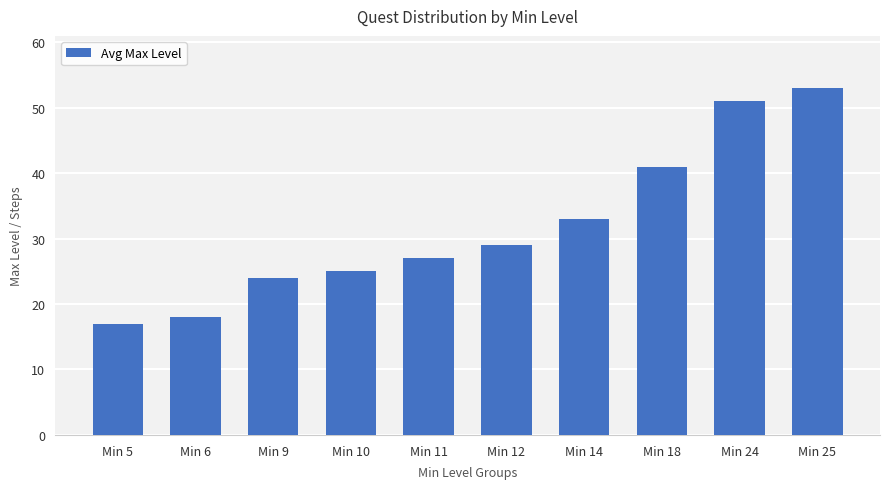

List the labels in order of value, largest first.

Min 25, Min 24, Min 18, Min 14, Min 12, Min 11, Min 10, Min 9, Min 6, Min 5